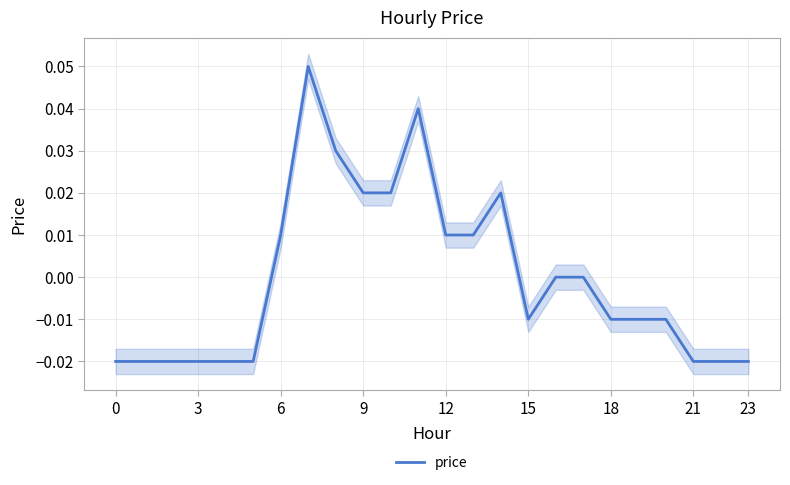

Reading left to right, extract all data points from this chart.

-0.0	-0.0	-0.0	-0.0	-0.0	-0.0	0.0	0.1	0.0	0.0	0.0	0.0	0.0	0.0	0.0	-0.0	0.0	0.0	-0.0	-0.0	-0.0	-0.0	-0.0	-0.0